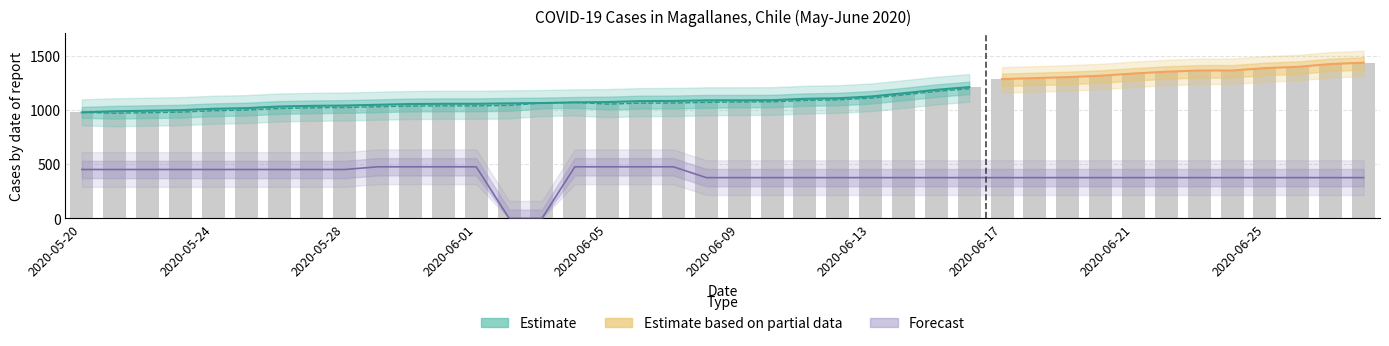

What position from the left is 2020-06-16?

28